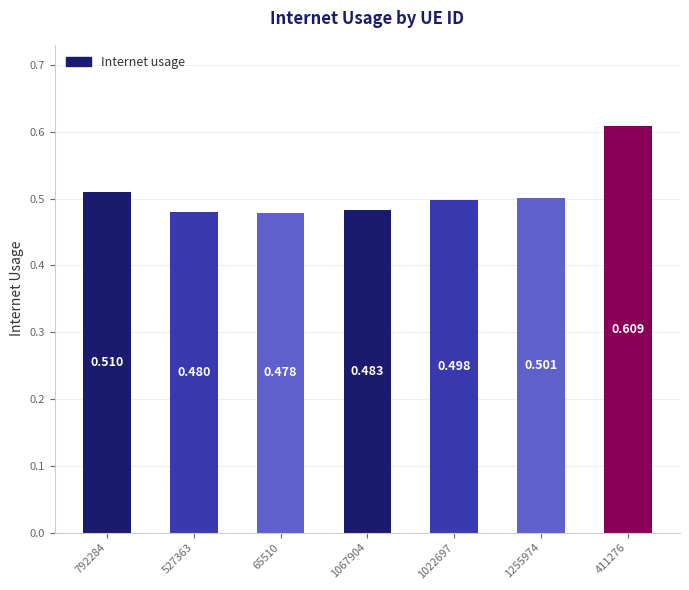

What is the difference between the values at 411276 and 527363?

0.1